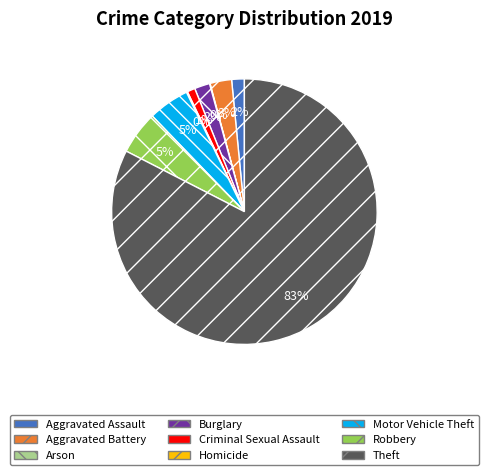

Between Criminal Sexual Assault and Aggravated Battery, which is larger?

Aggravated Battery